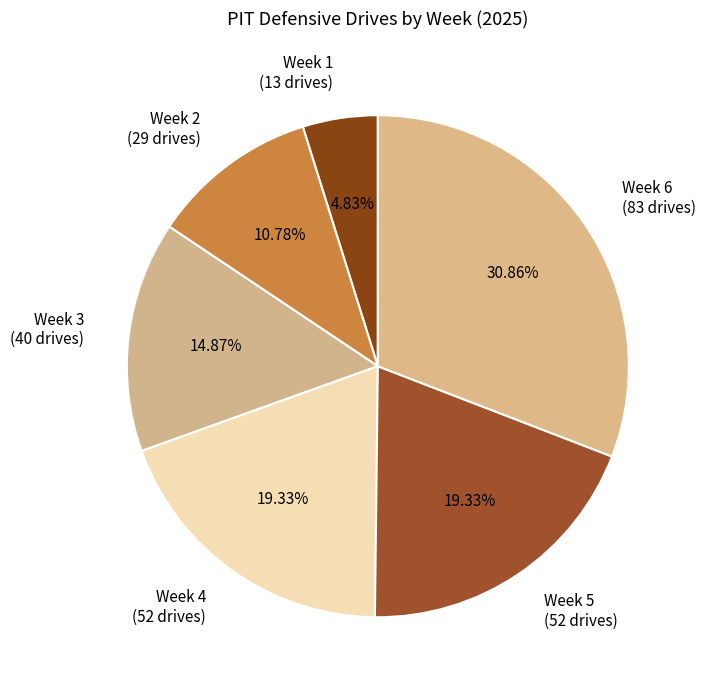

Between Week 2 (29 drives) and Week 5 (52 drives), which is larger?

Week 5 (52 drives)